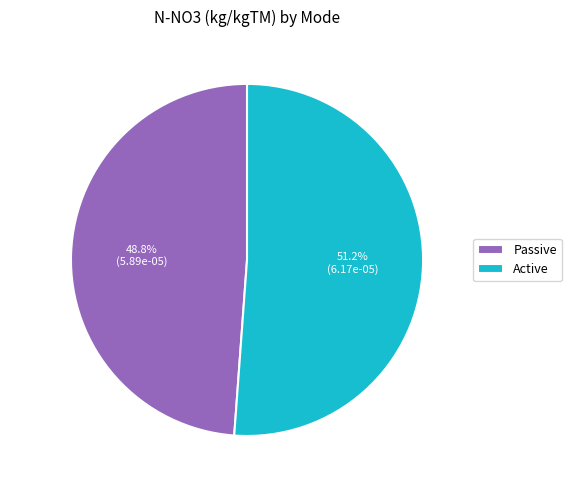

Which has a higher value, Passive or Active?

Active